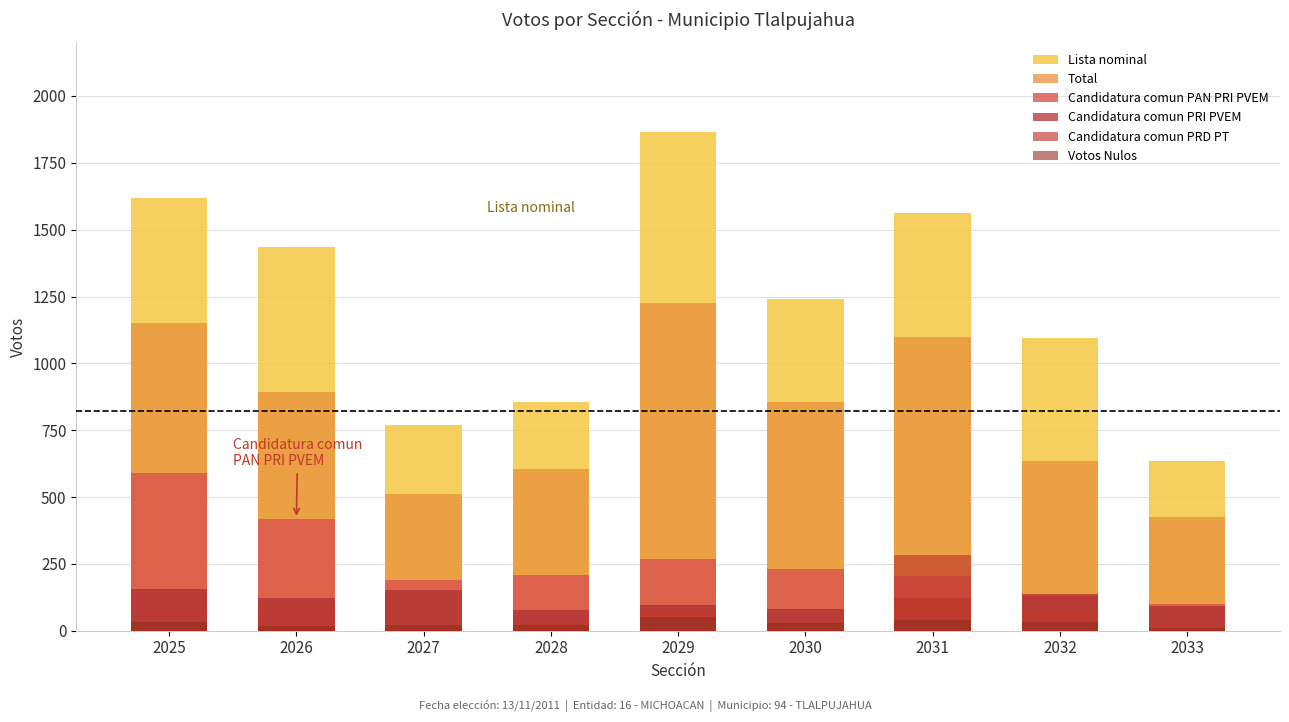

What are all the series names shown in the legend?

Lista nominal, Total, Candidatura comun PAN PRI PVEM, Candidatura comun PRI PVEM, Candidatura comun PRD PT, Votos Nulos